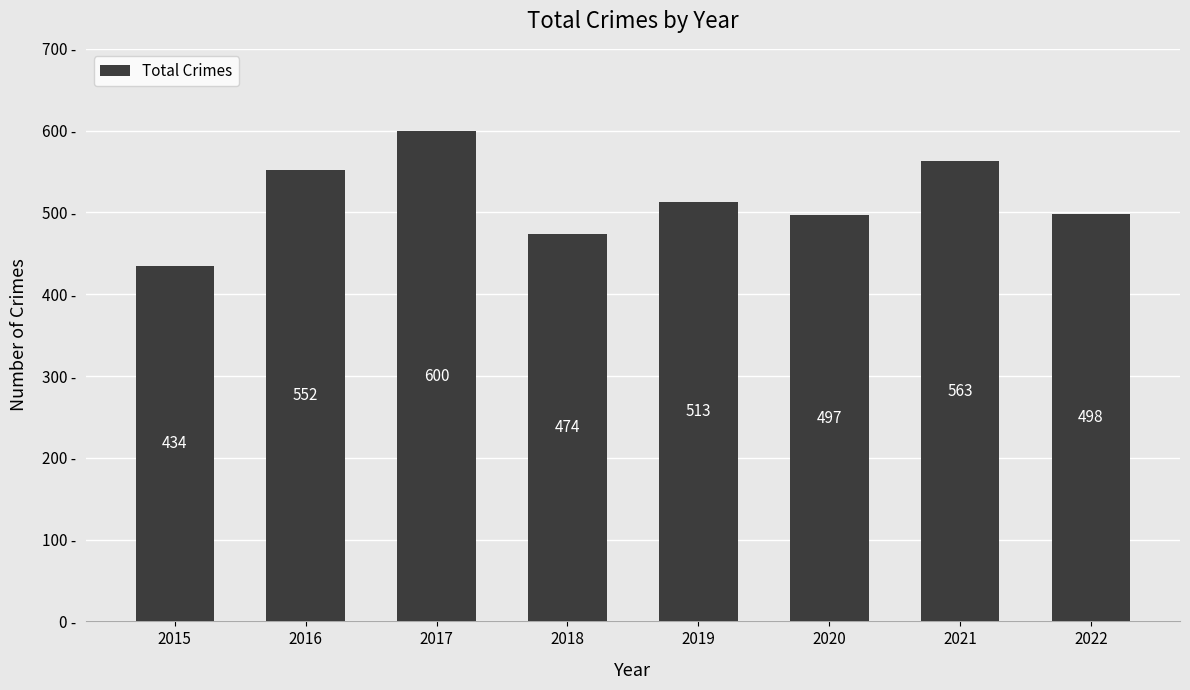

Reading right to left, what are all the values shown in this chart?

2022=498	2021=563	2020=497	2019=513	2018=474	2017=600	2016=552	2015=434